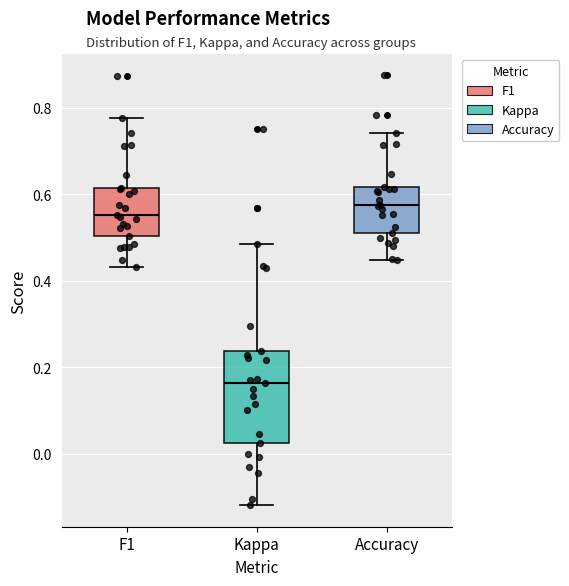

Which box is the tallest, from its lower edge to its upper edge?

Kappa